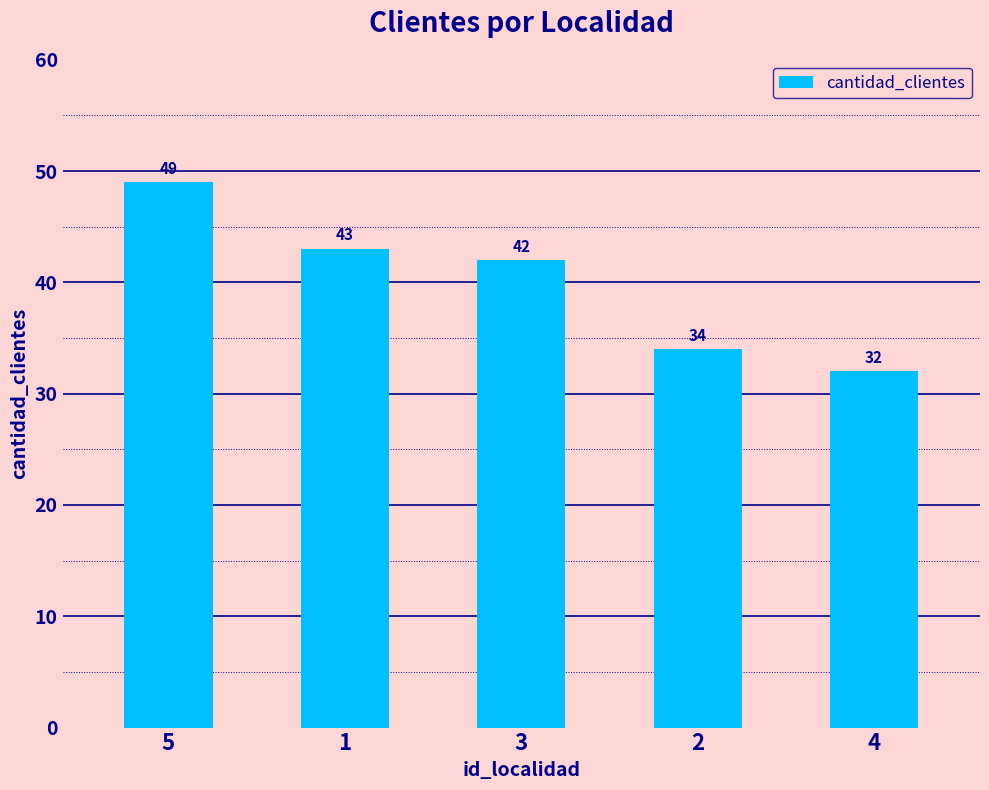

What is the change in value from 5 to 2?

-15